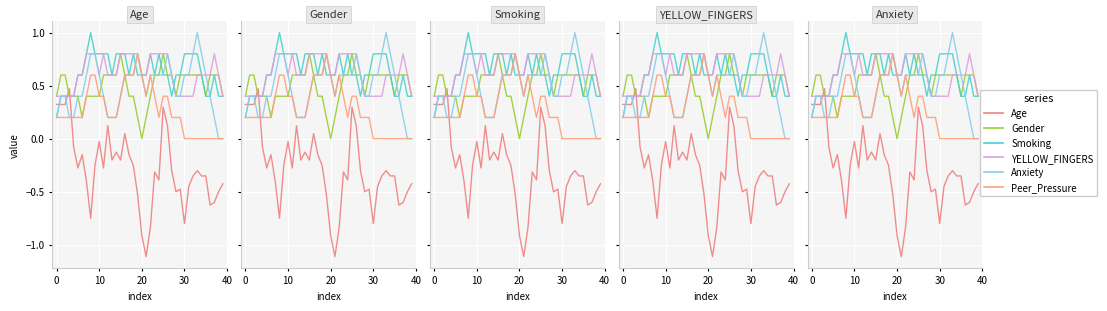

What is the average value of the Smoking series?

0.6